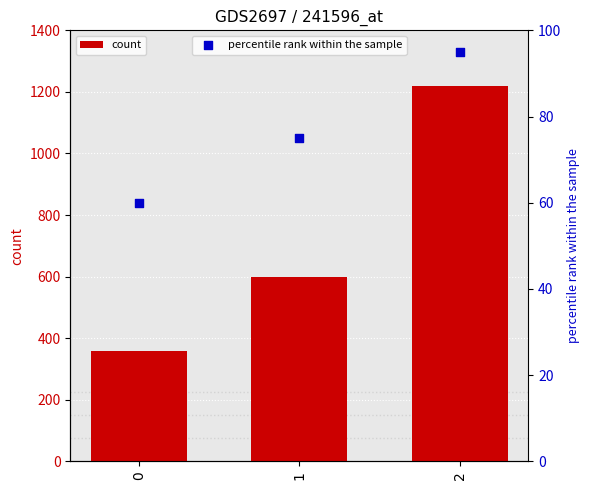

What are all the series names shown in the legend?

count, percentile rank within the sample